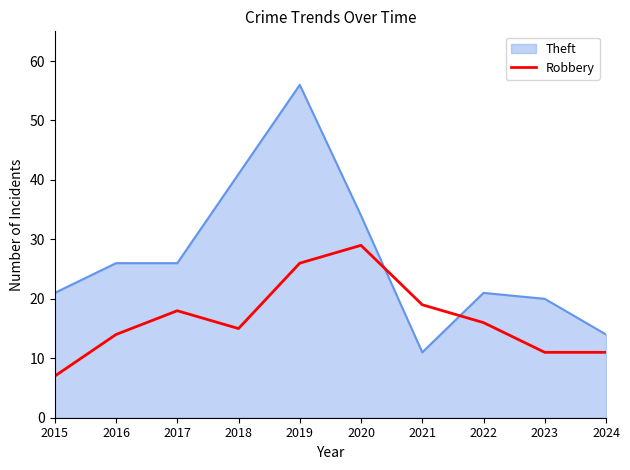

At which category does the chart reach its peak across all series?

2019